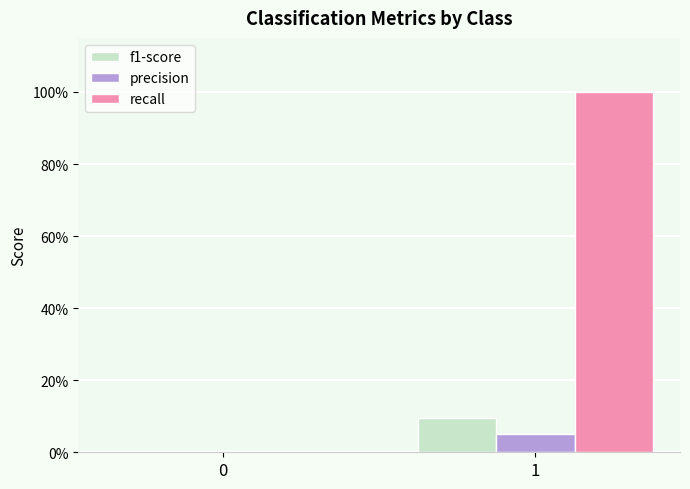

True or false: precision has a value of 0.0 at 1.

True